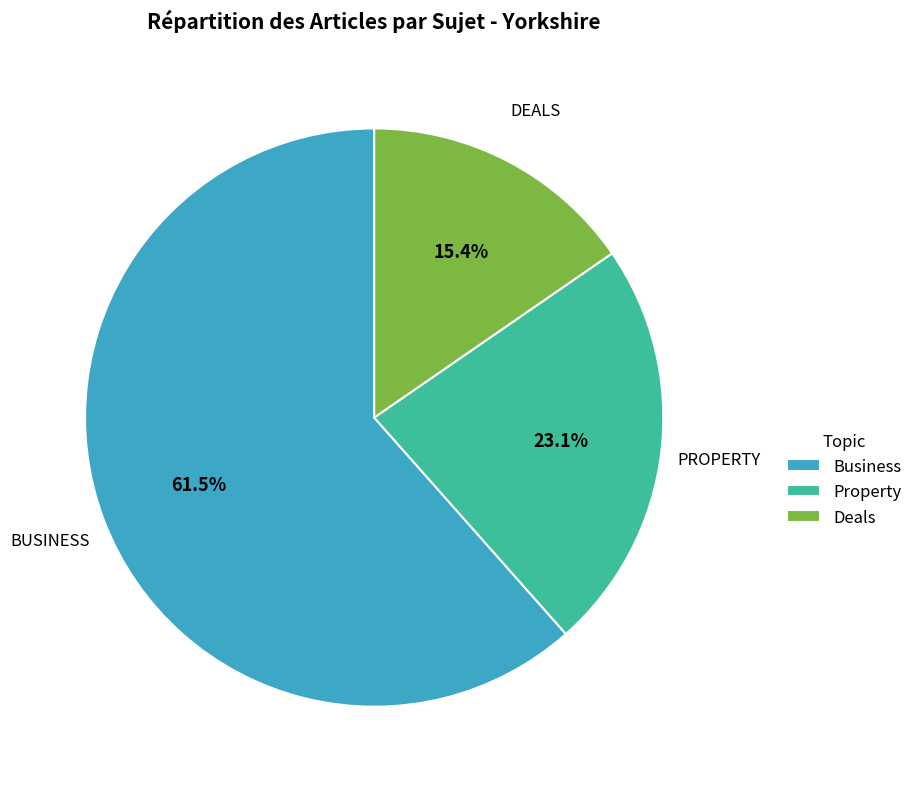

Between Property and Deals, which is larger?

Property